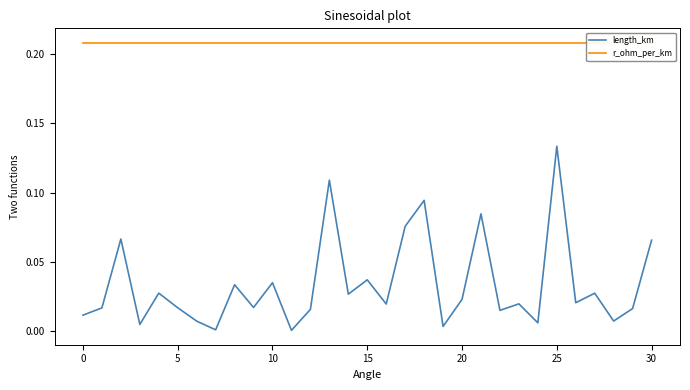

Is it true that r_ohm_per_km equals 0.2 at 22?

True